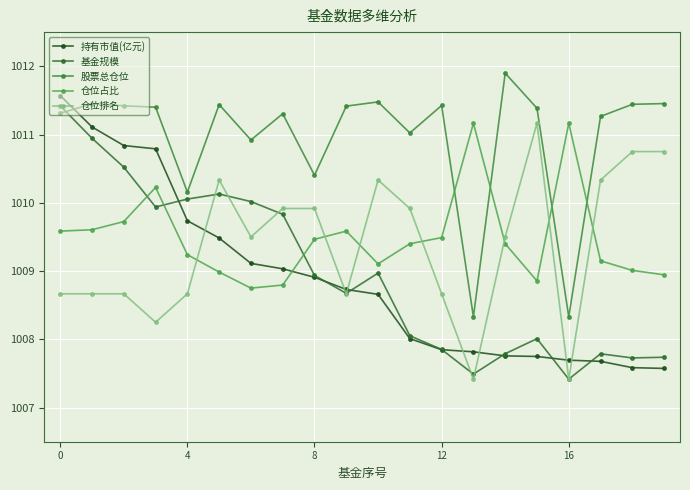

Count the number of data series in this chart.

5